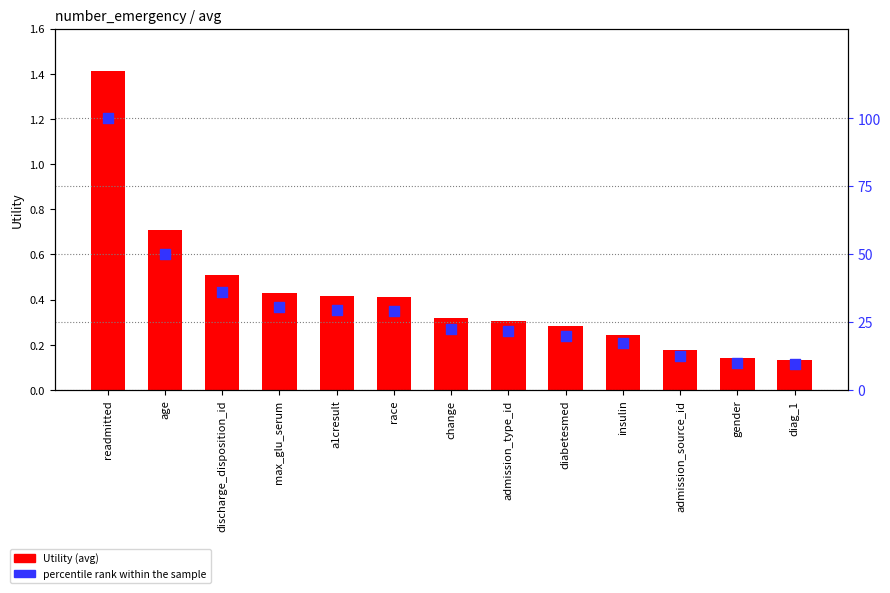

Which series contains the highest Y value?

percentile rank within the sample